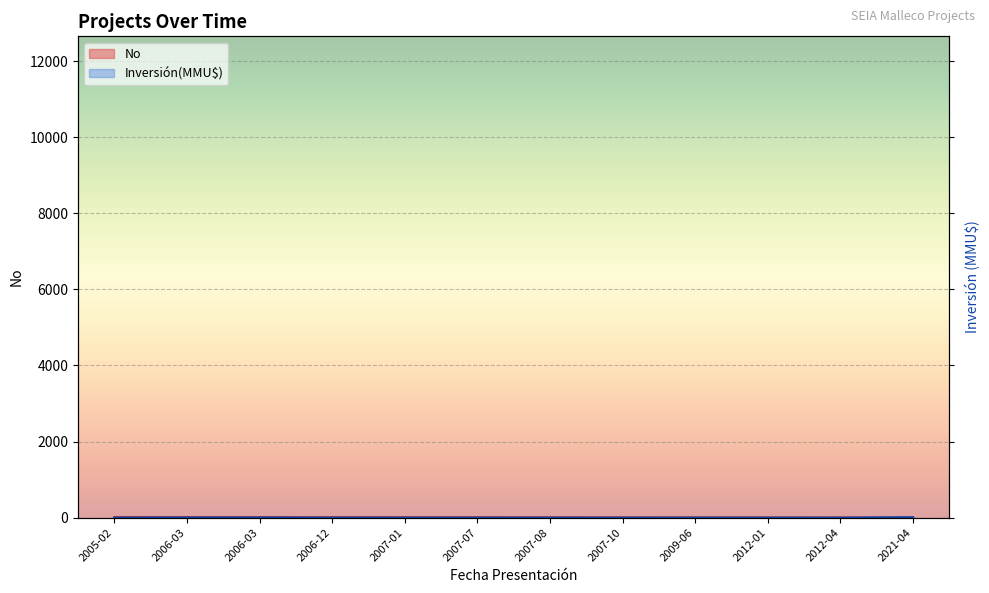

What position from the left is 2006-03-27?

3